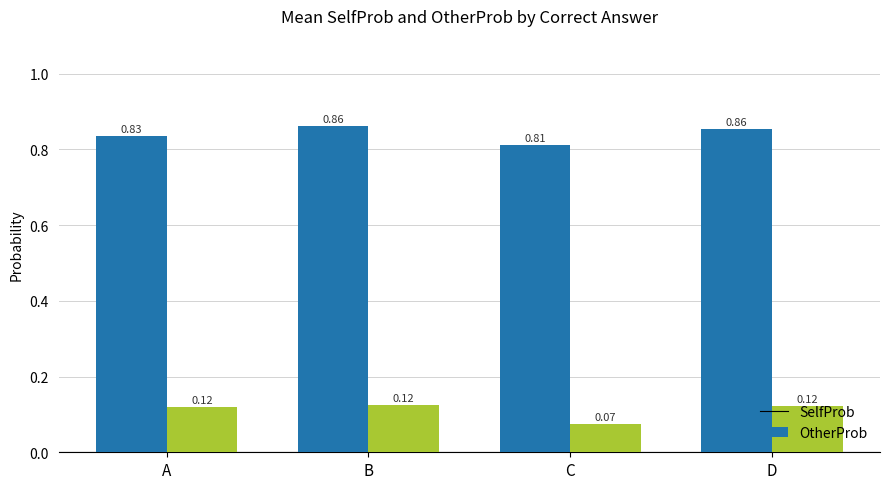

At which category does the chart reach its minimum across all series?

C